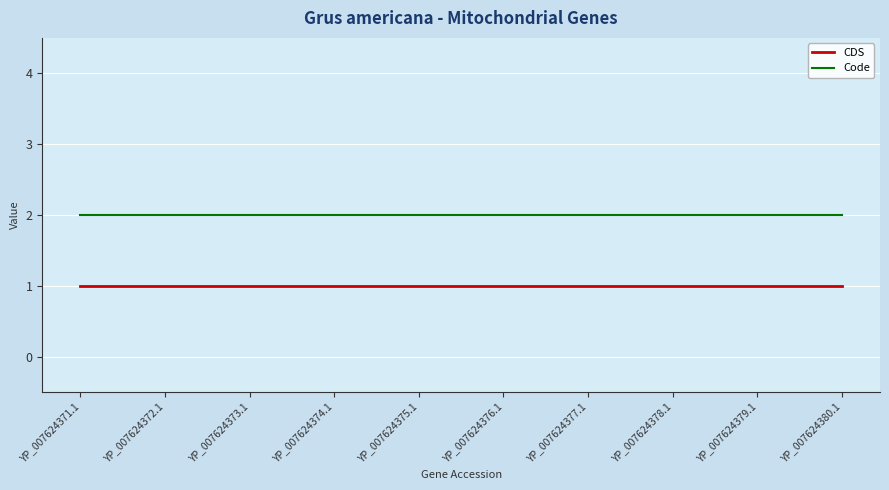

What is the difference between the highest and lowest values at YP_007624376.1?

1